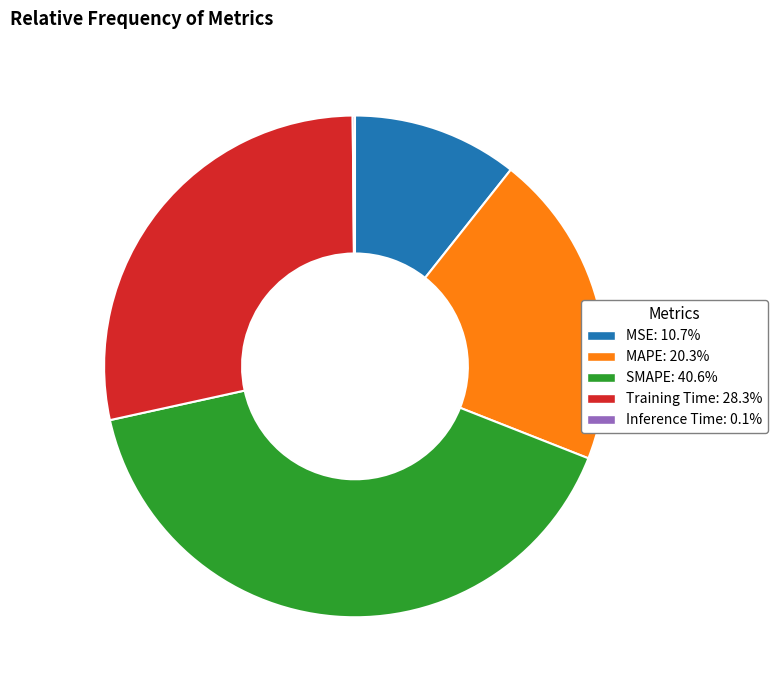

Between MAPE and Training Time, which is larger?

Training Time